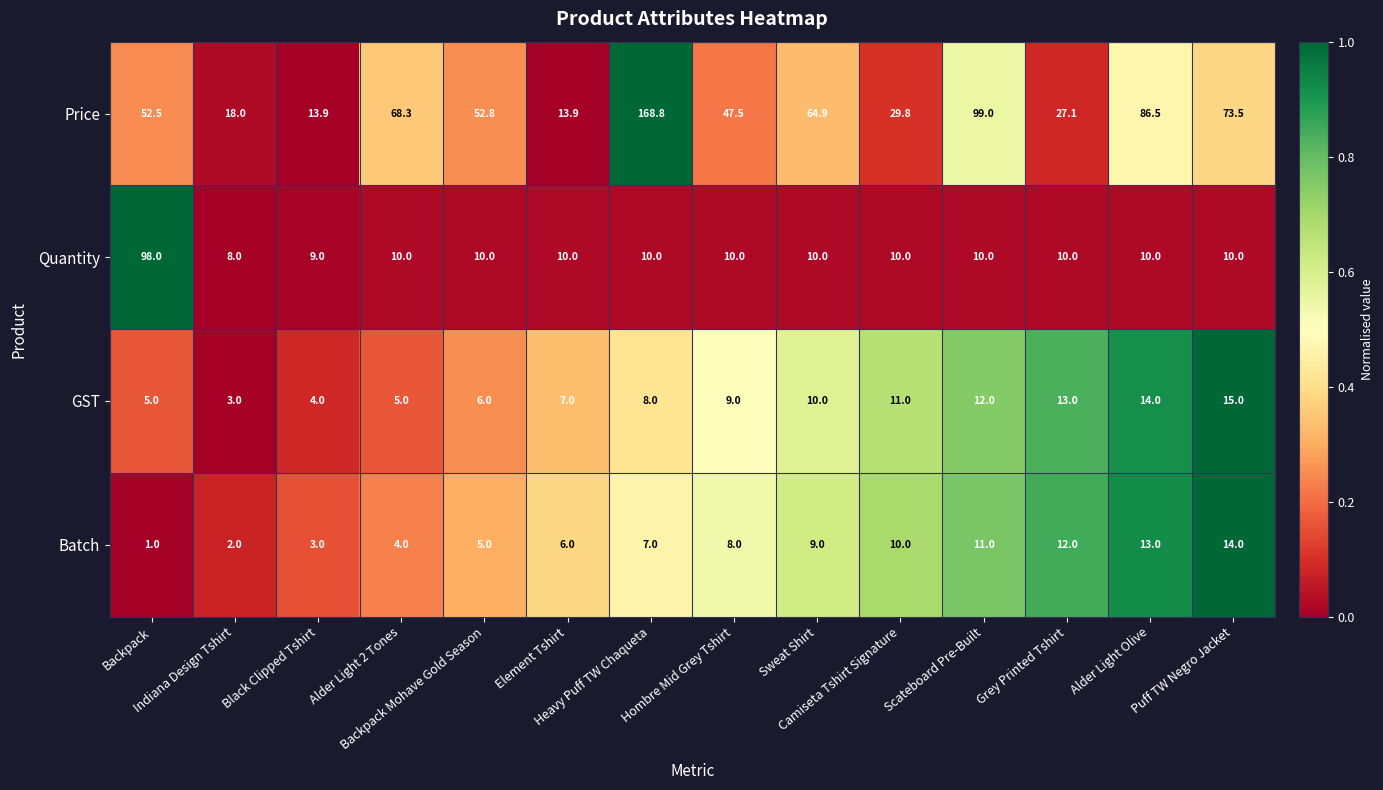

At how many categories does at least one series exceed 39?

9